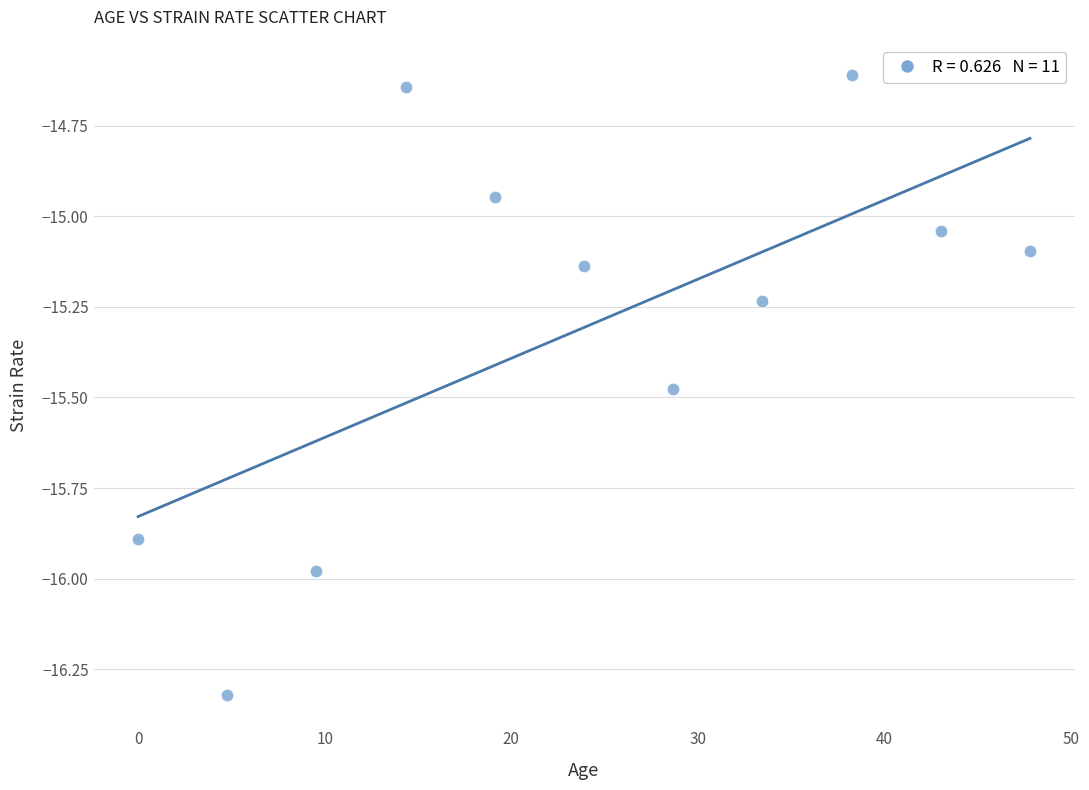

What is the average Y value?

-15.3